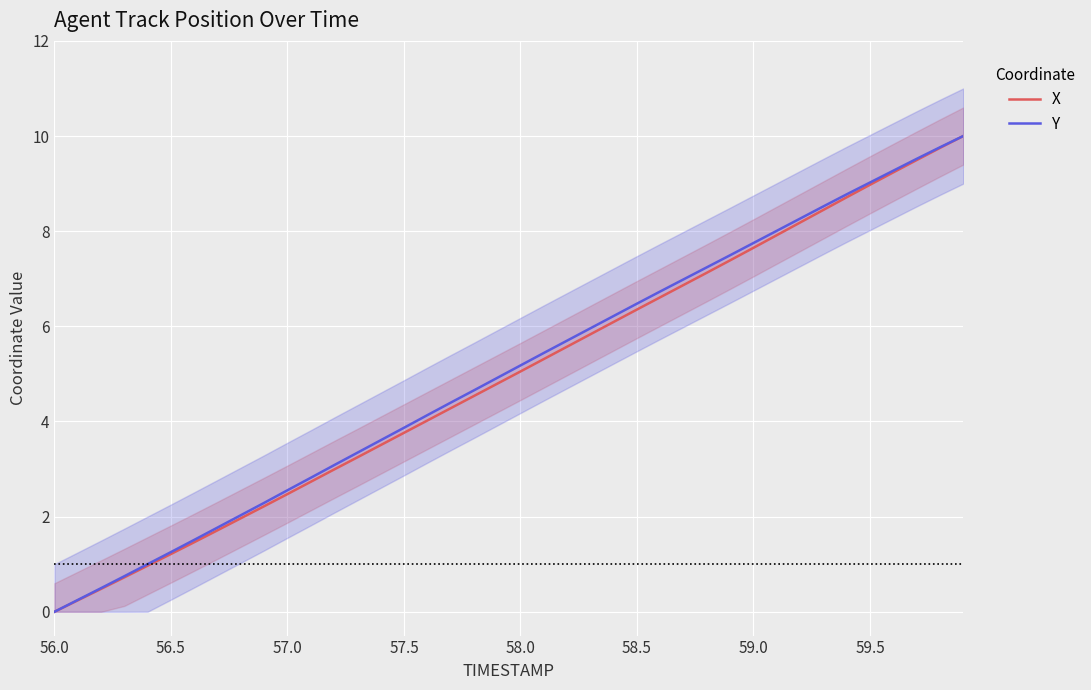

True or false: Y and X cross at least once.

False